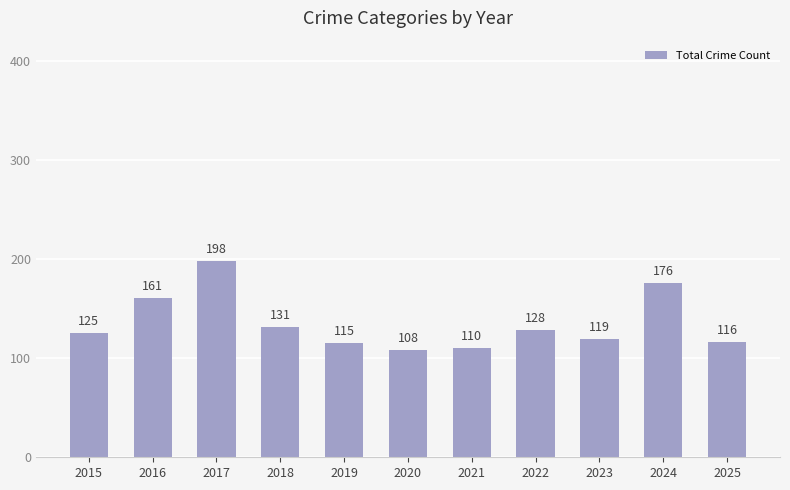

Read the value at 2018, to the nearest 5.

130